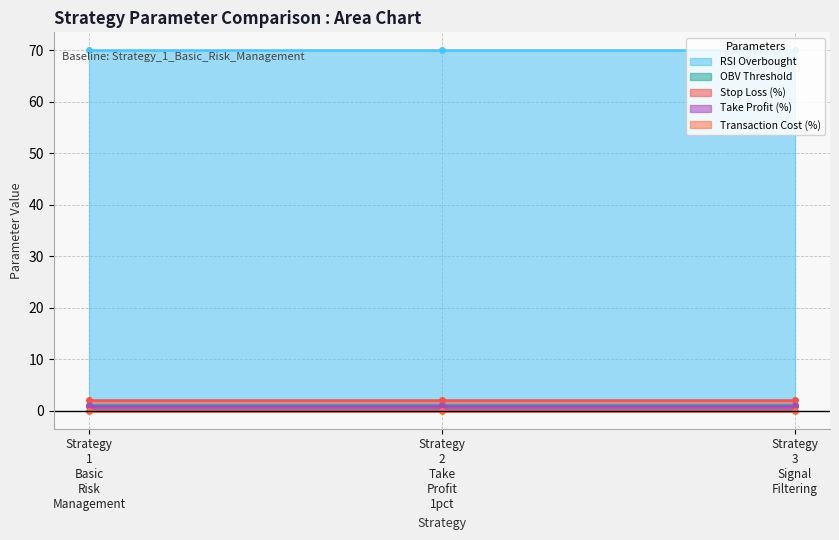

Count the number of data series in this chart.

5